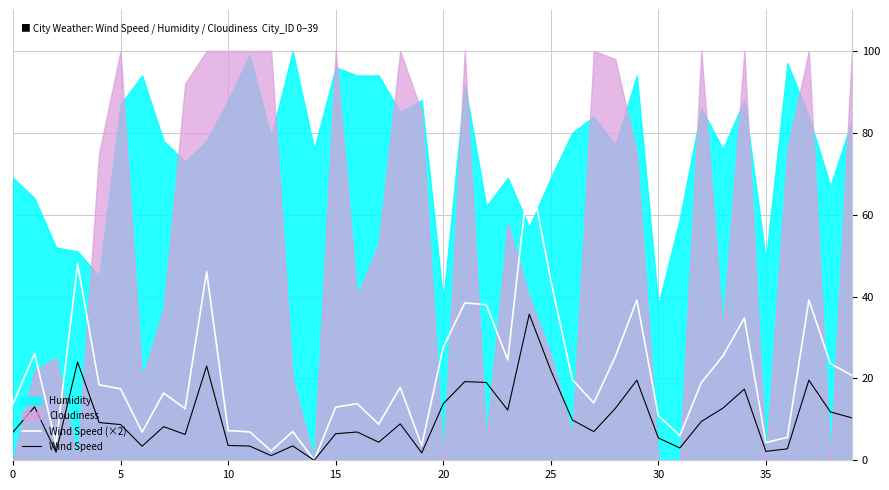

True or false: Wind Speed has a value of 7.8 at 20.

False